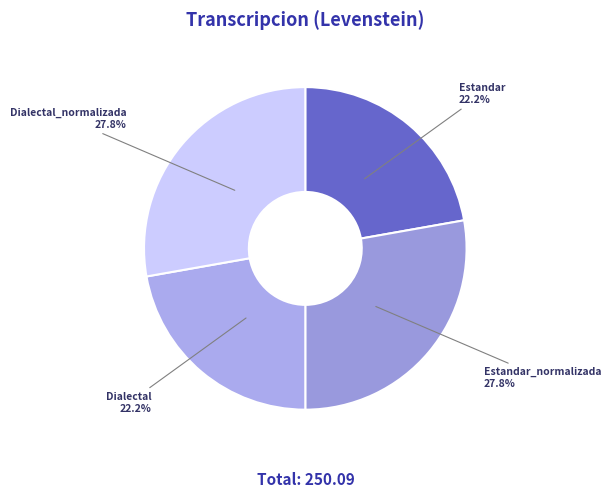

To the nearest percent, what portion does Dialectal represent?

22%